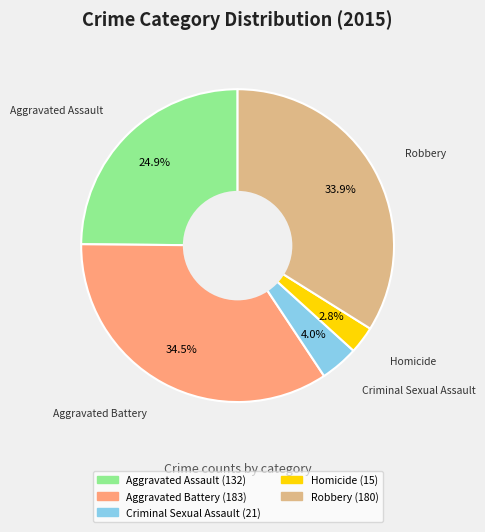

Count the number of slices in the pie.

5